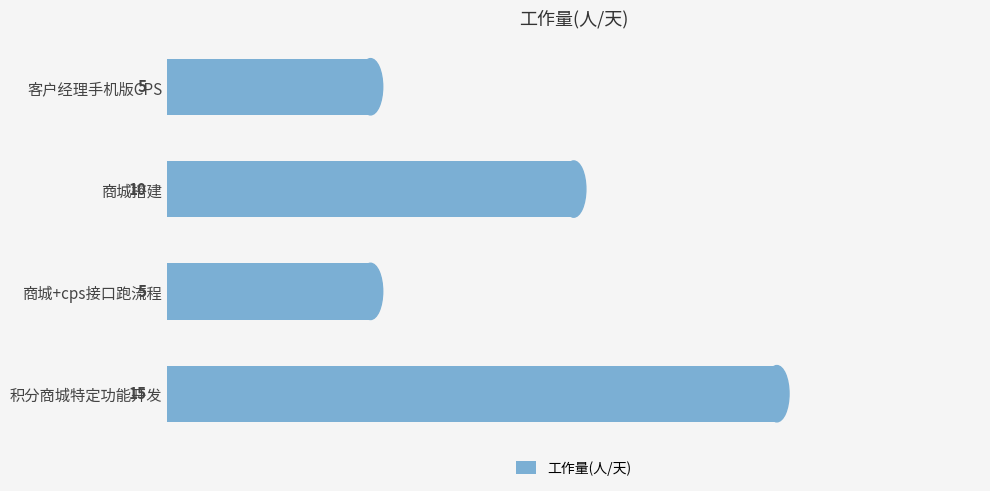

What is the change in value from 客户经理手机版CPS to 商城搭建?

+5